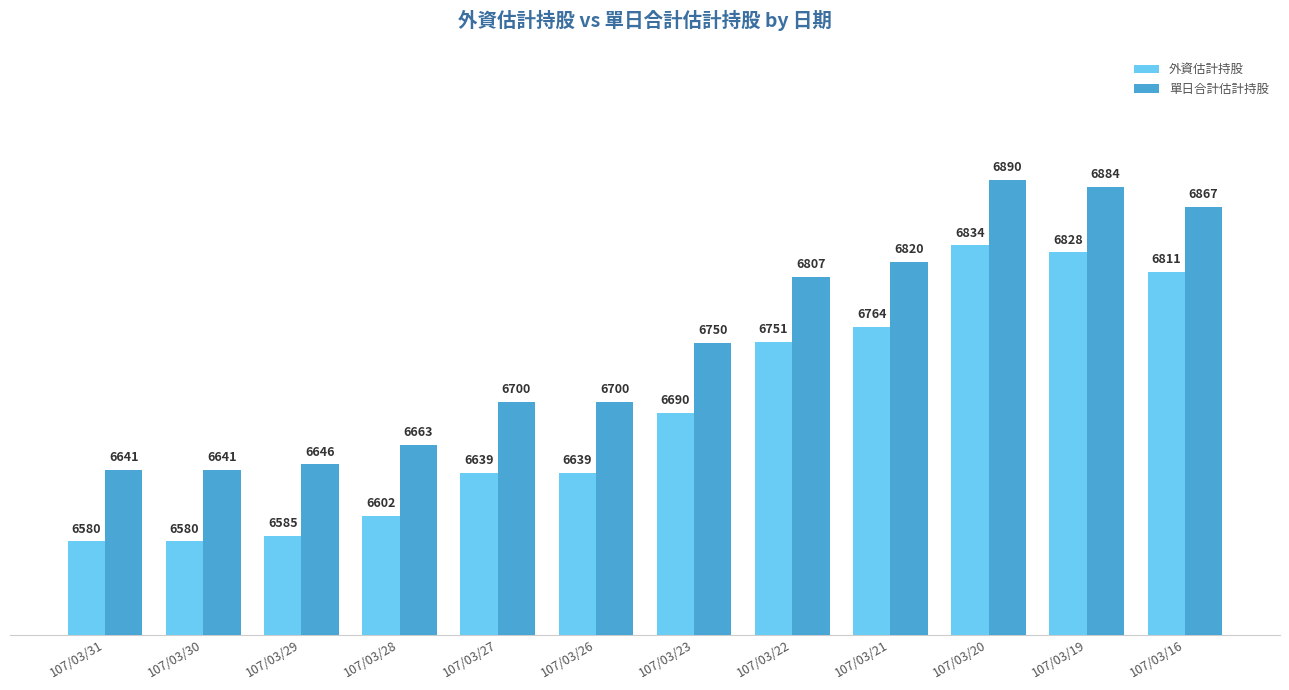

Where is 外資估計持股 nearest to the value 6707?

107/03/23